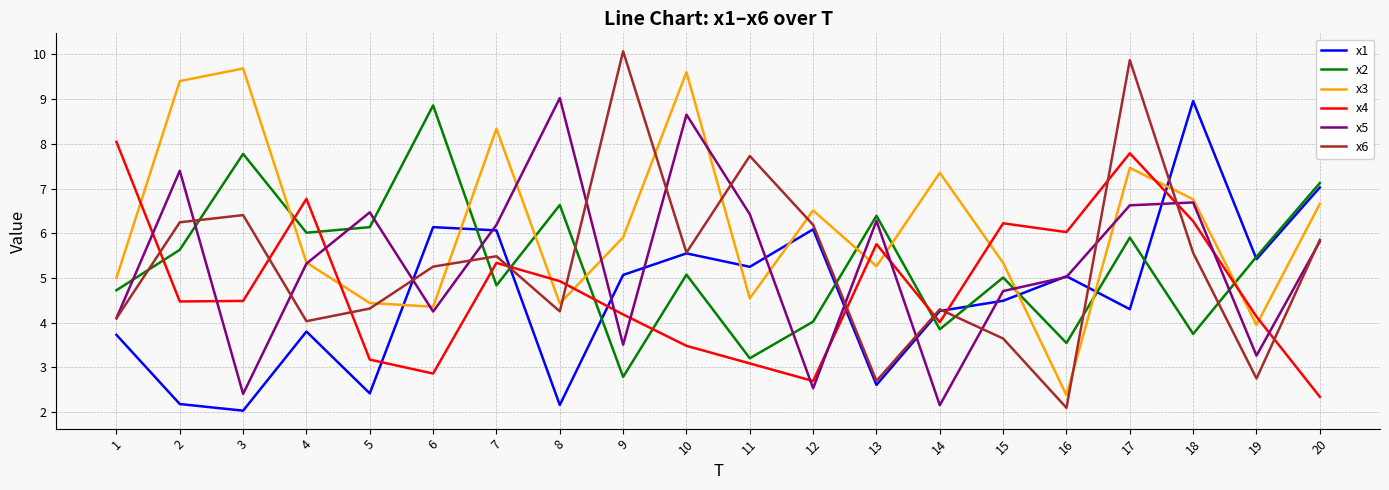

In x2, how many points are lower than both neighbors (excluding endpoints)?

7